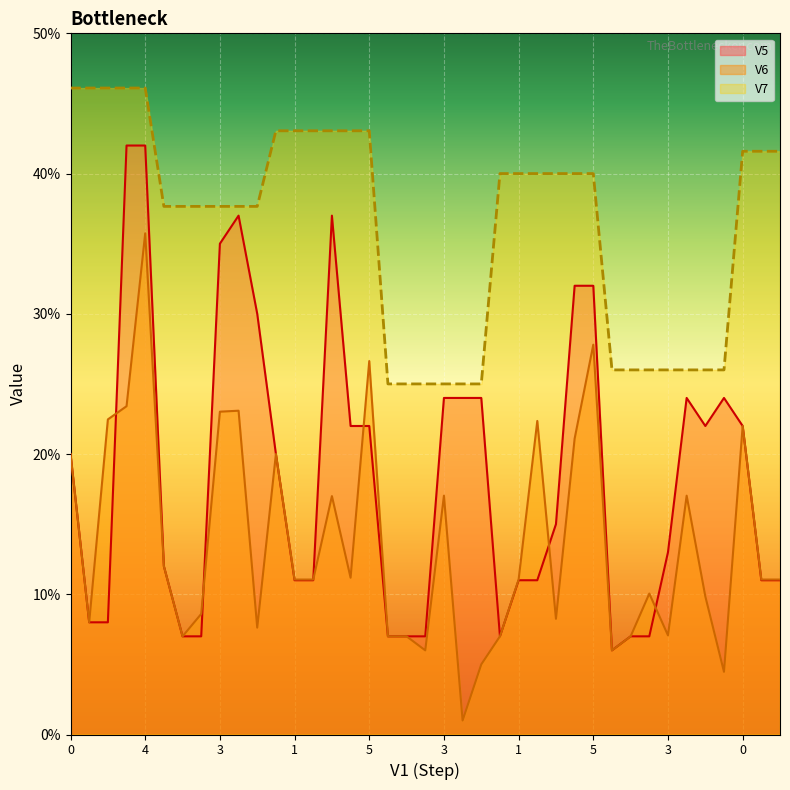

How many values in the V5 series exceed 15?

19